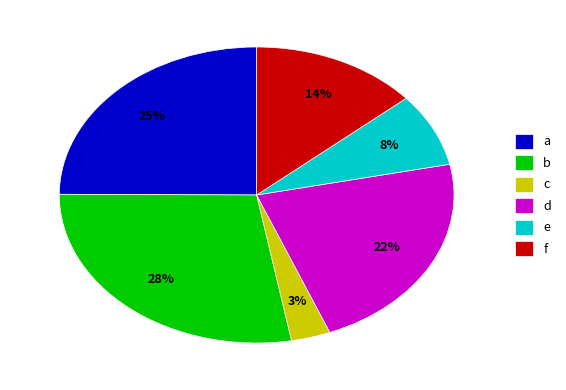

To the nearest percent, what is the difference between the largest and smallest slice percentages?

25%